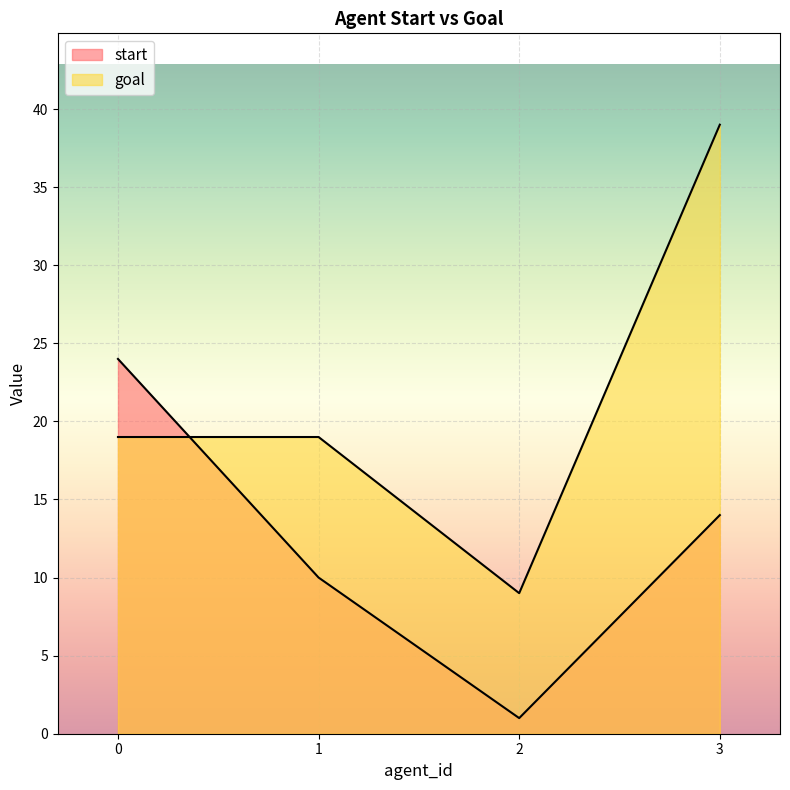

True or false: start has a value of 14 at 3.

True